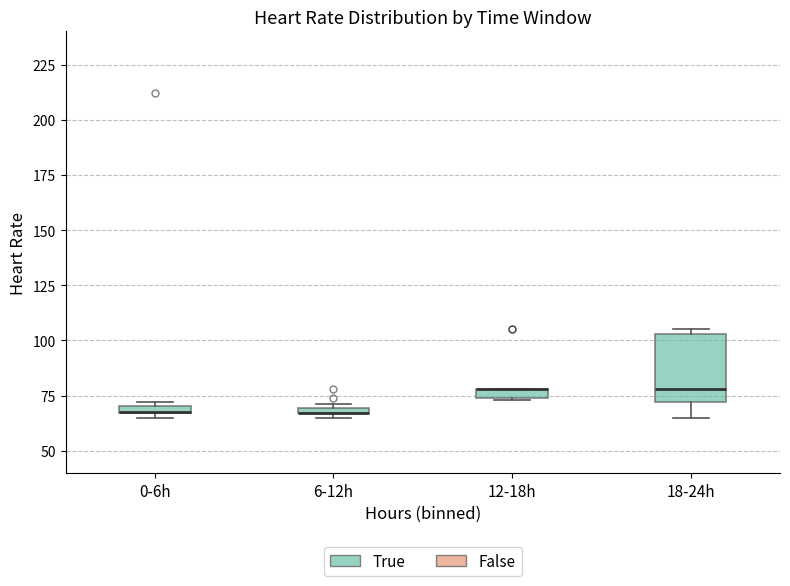

Comparing the boxes themselves (not the whiskers), which one is the tallest?

18-24h